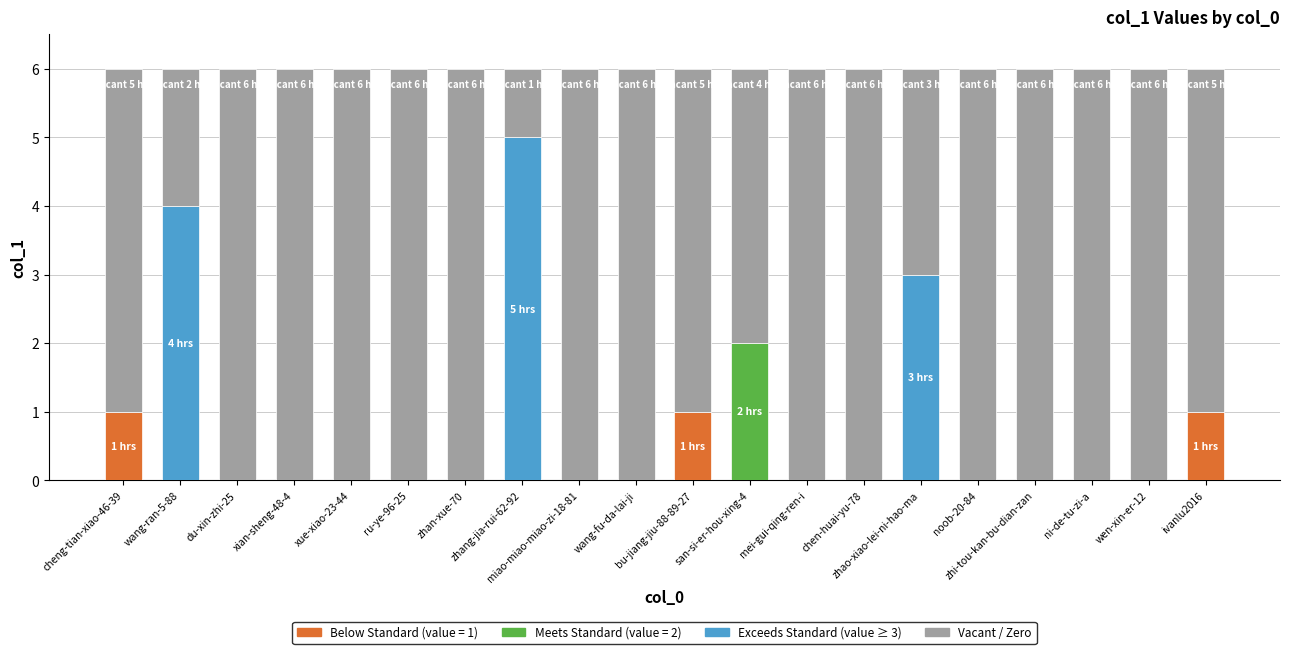

What is the label of the 19th bar from the left?

wen-xin-er-12